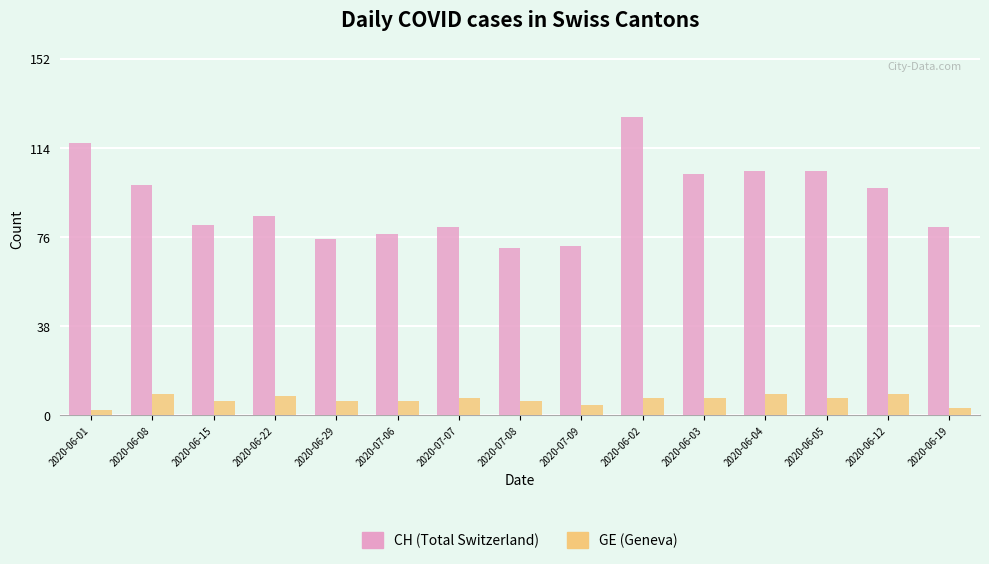

The value of CH (Total Switzerland) at 2020-06-05 is 104. True or false?

True